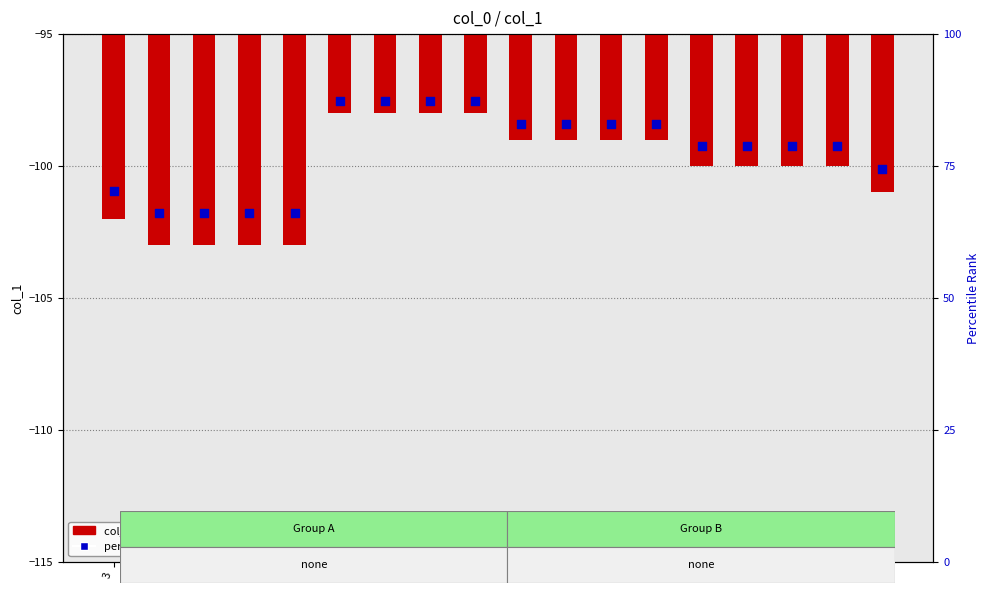

Which series reaches the maximum Y coordinate?

col_1 values